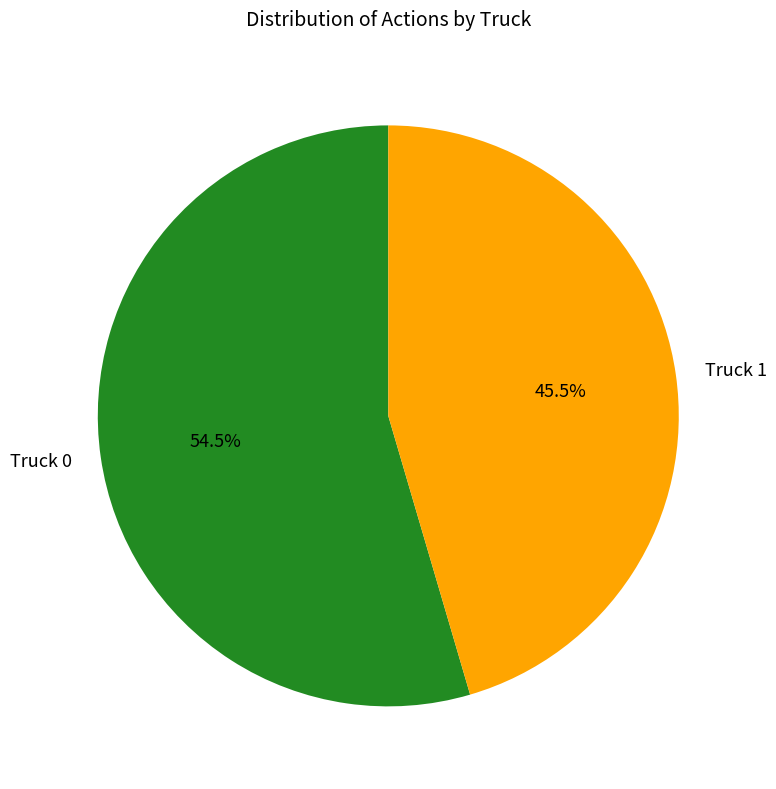

Which has a higher value, Truck 0 or Truck 1?

Truck 0